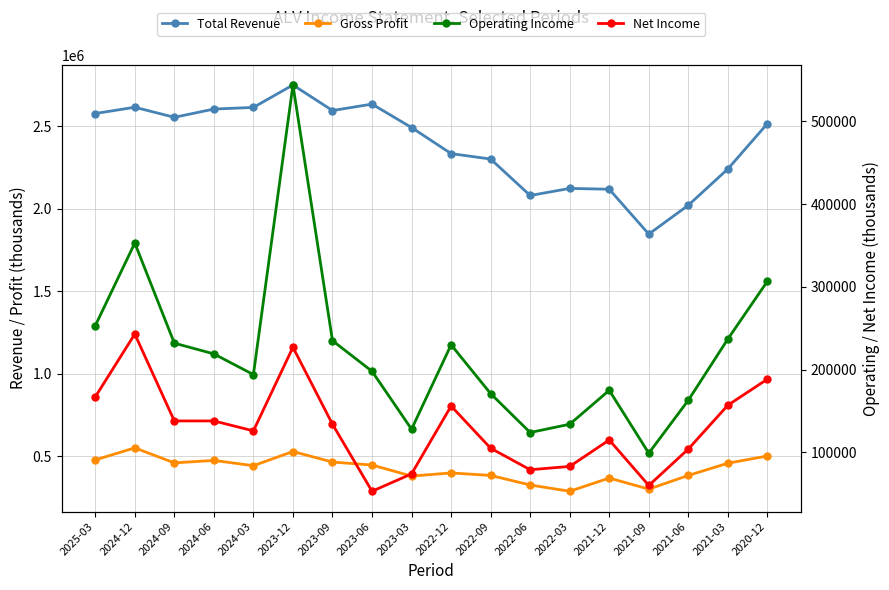

Where does the Net Income series first go above 134000?

2025-03